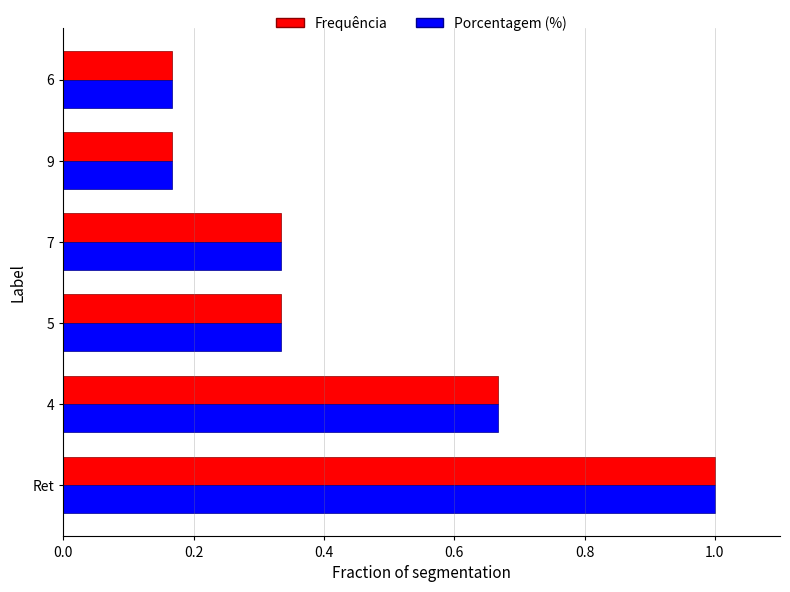

At how many categories does at least one series exceed 0?

6